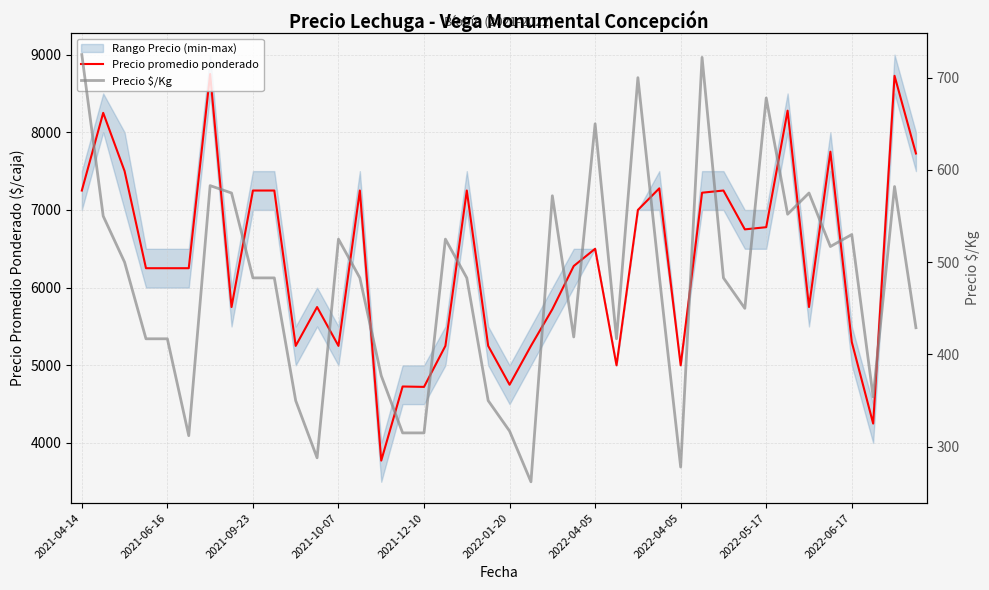

True or false: Precio promedio ponderado has a value of 7278 at 27.

True